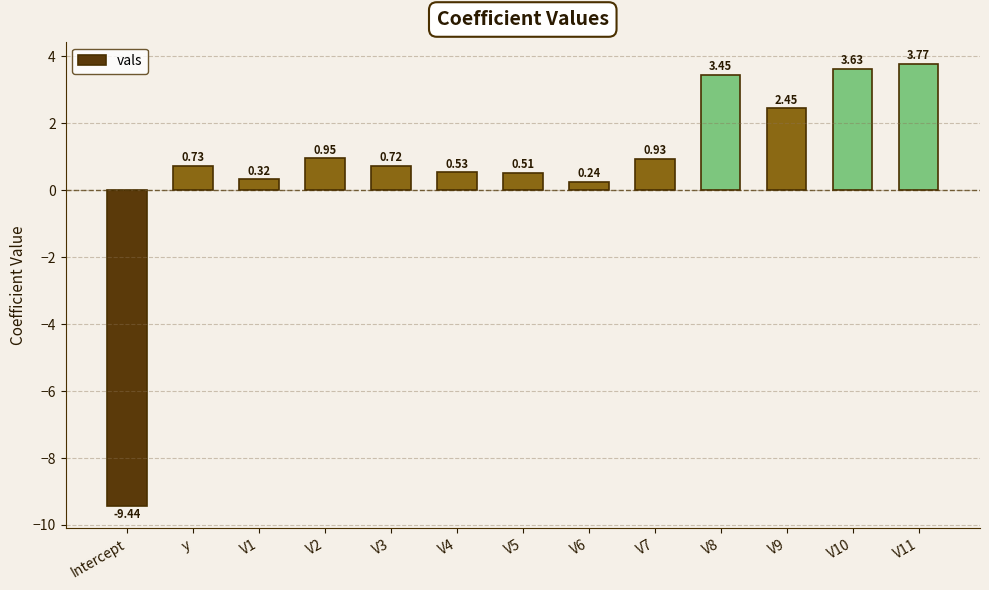

Rank the categories by value from lowest to highest.

Intercept, V6, V1, V5, V4, V3, y, V7, V2, V9, V8, V10, V11